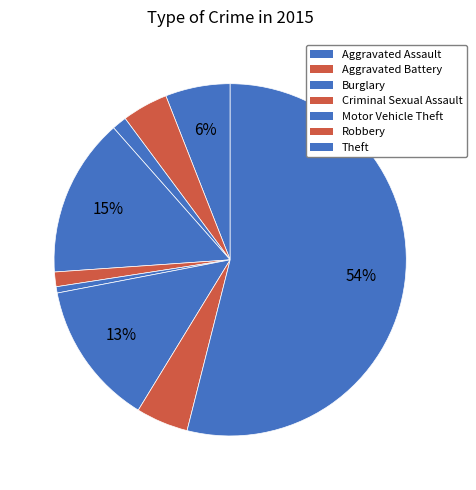

Count the number of slices in the pie.

9